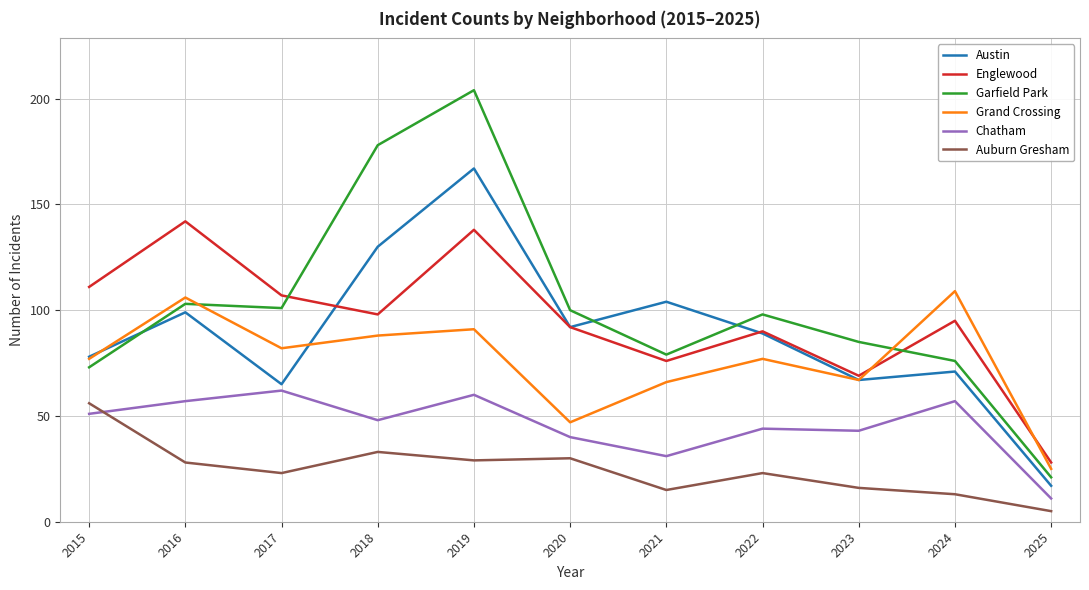

Reading right to left, extract all data points from this chart.

Austin: 17	71	67	89	104	92	167	130	65	99	78
Englewood: 28	95	69	90	76	92	138	98	107	142	111
Garfield Park: 21	76	85	98	79	100	204	178	101	103	73
Grand Crossing: 25	109	67	77	66	47	91	88	82	106	77
Chatham: 11	57	43	44	31	40	60	48	62	57	51
Auburn Gresham: 5	13	16	23	15	30	29	33	23	28	56